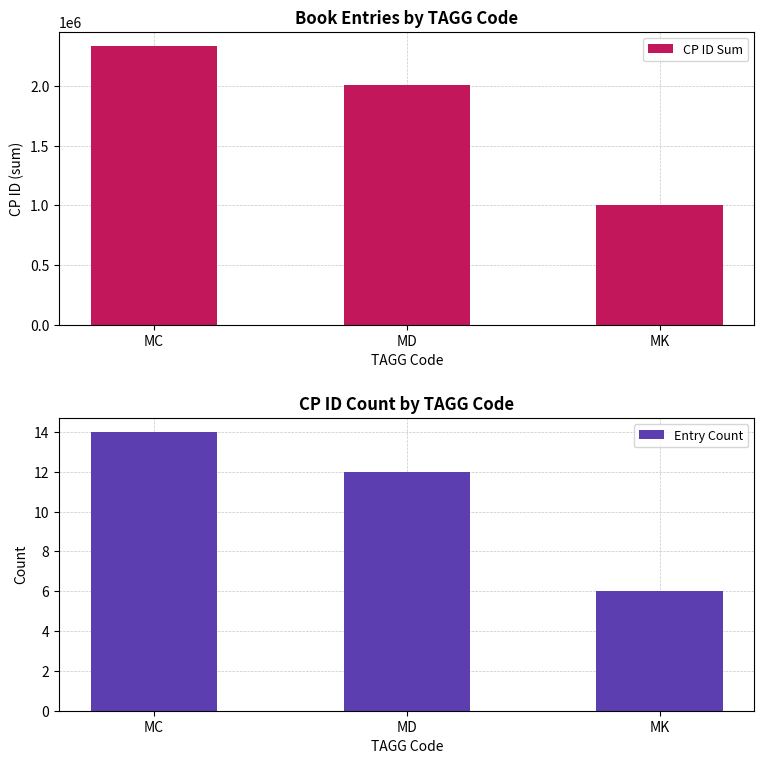

What is the difference between the maximum and minimum values in the Entry Count series?

8